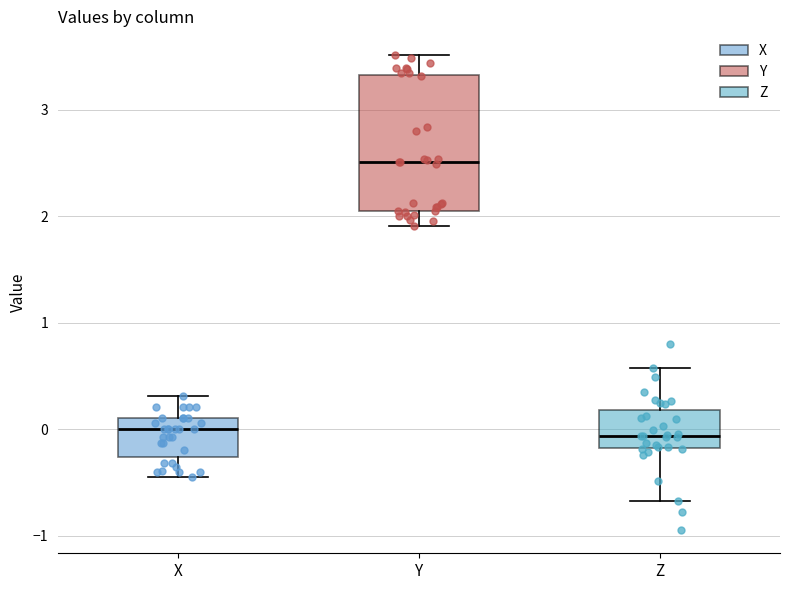

Reading left to right, transcribe this box plot: for each box, give where its median line is, the range the box spans, and where its two whiskers end, as read against the y-axis. The values are not printed on the chart, so give them approximately, as read against the axis.

X: median 0.0, box -0.3 to 0.1, whiskers -0.4 to 0.3
Y: median 2.5, box 2.0 to 3.3, whiskers 1.9 to 3.5
Z: median -0.1, box -0.2 to 0.2, whiskers -0.7 to 0.6